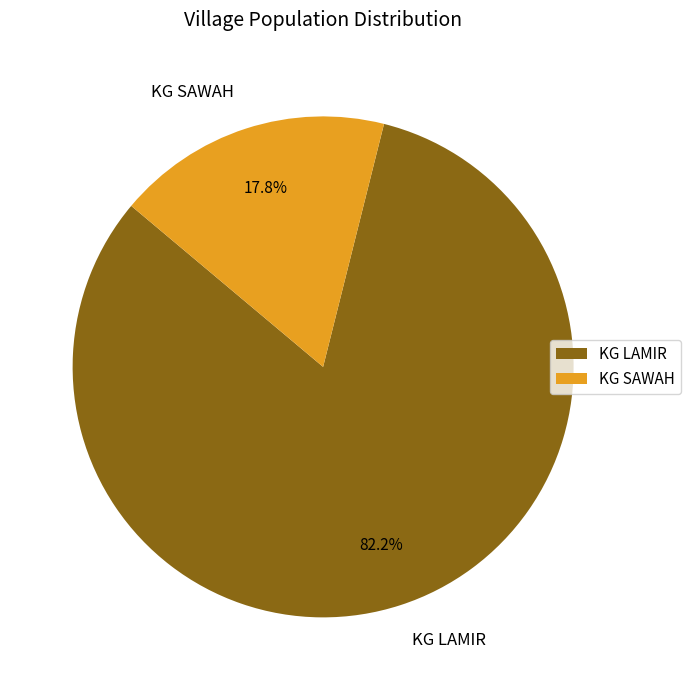

Rank the categories by value from lowest to highest.

KG SAWAH, KG LAMIR